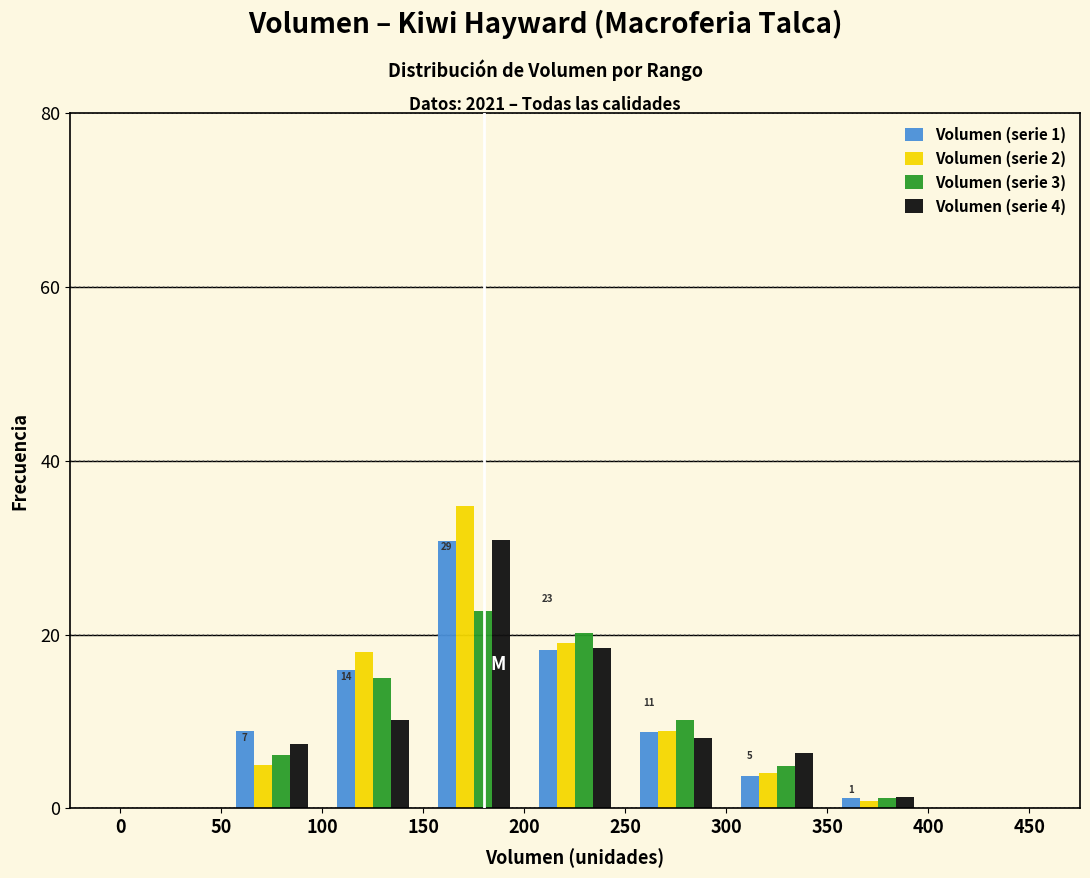

In the Volumen (serie 2) series, which range on the x-axis has the tallest bar?

150 to 200